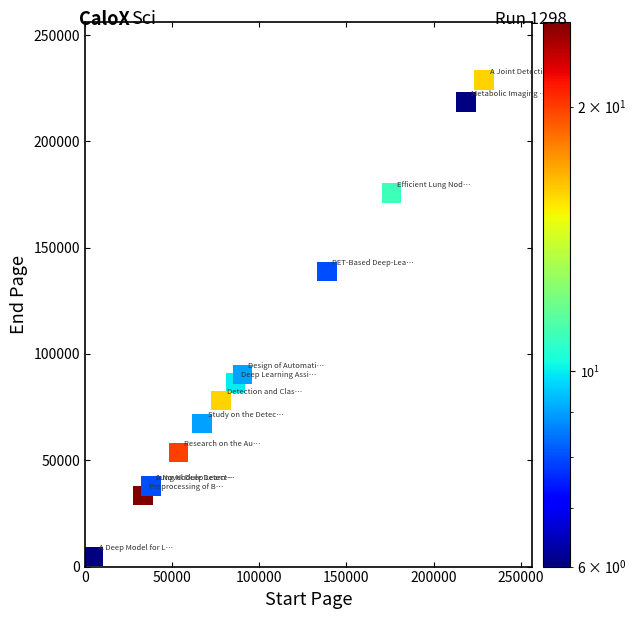

What Y value in the scatter plot is closest to 116863?

138761